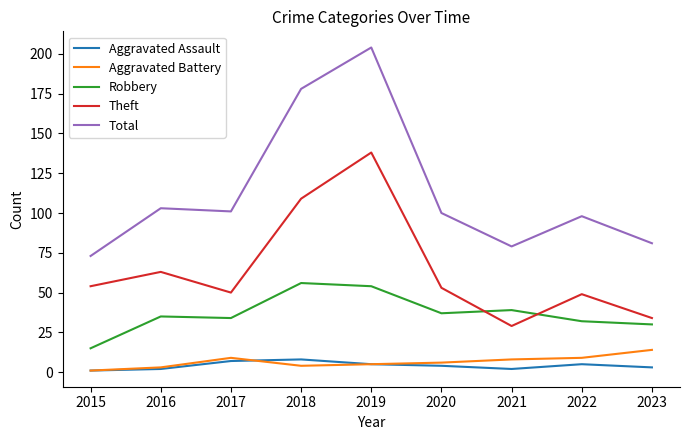

At which label does Total reach its peak?

2019